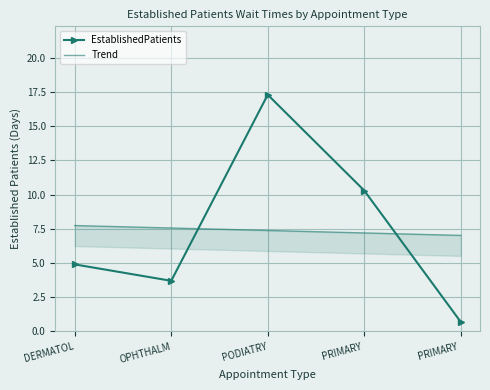

Rank the series by their maximum value, from lowest to highest.

Trend, EstablishedPatients